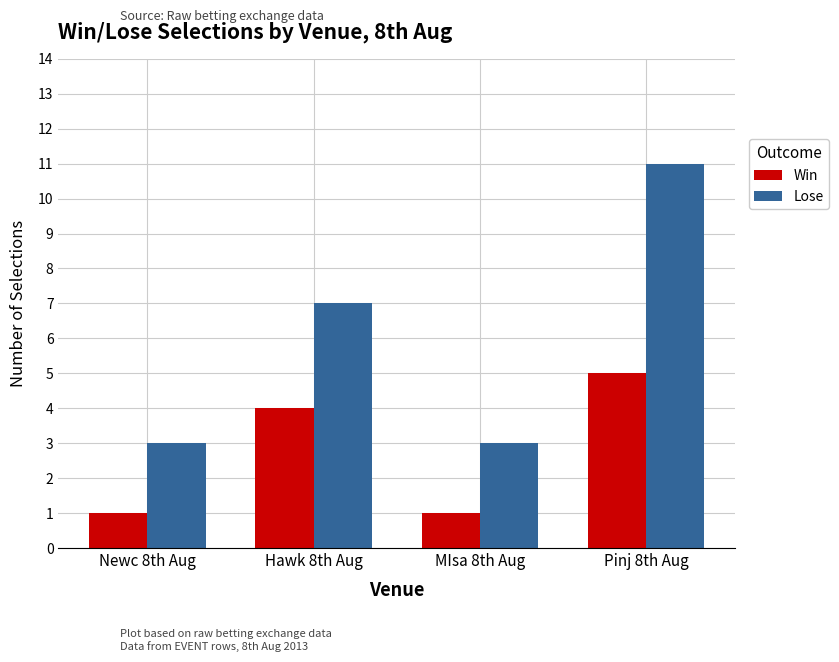

What is the label of the 4th bar from the left?

Pinj 8th Aug